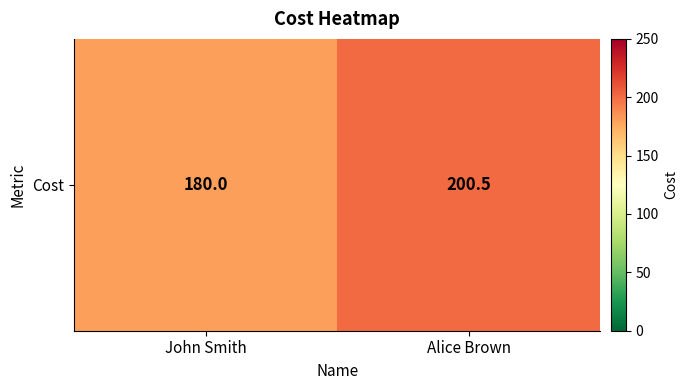

Which has a higher value, Alice Brown or John Smith?

Alice Brown